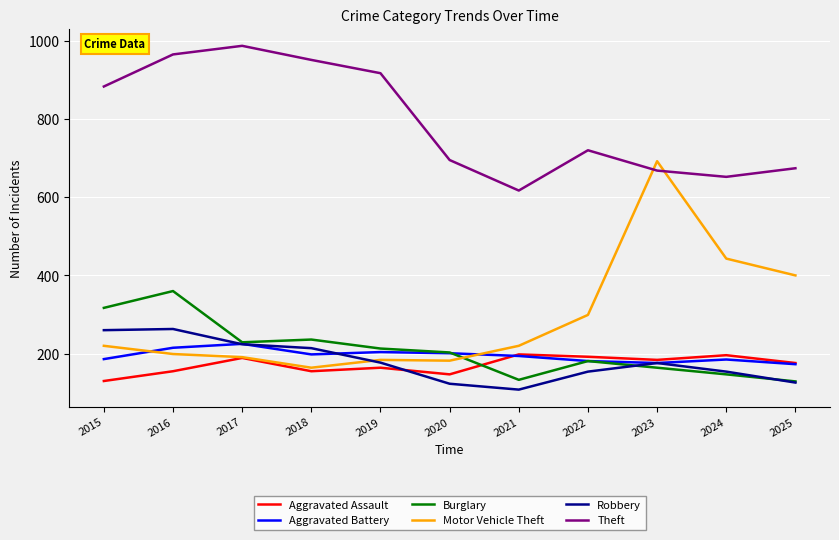

What is the sum of all Aggravated Assault values?

1886